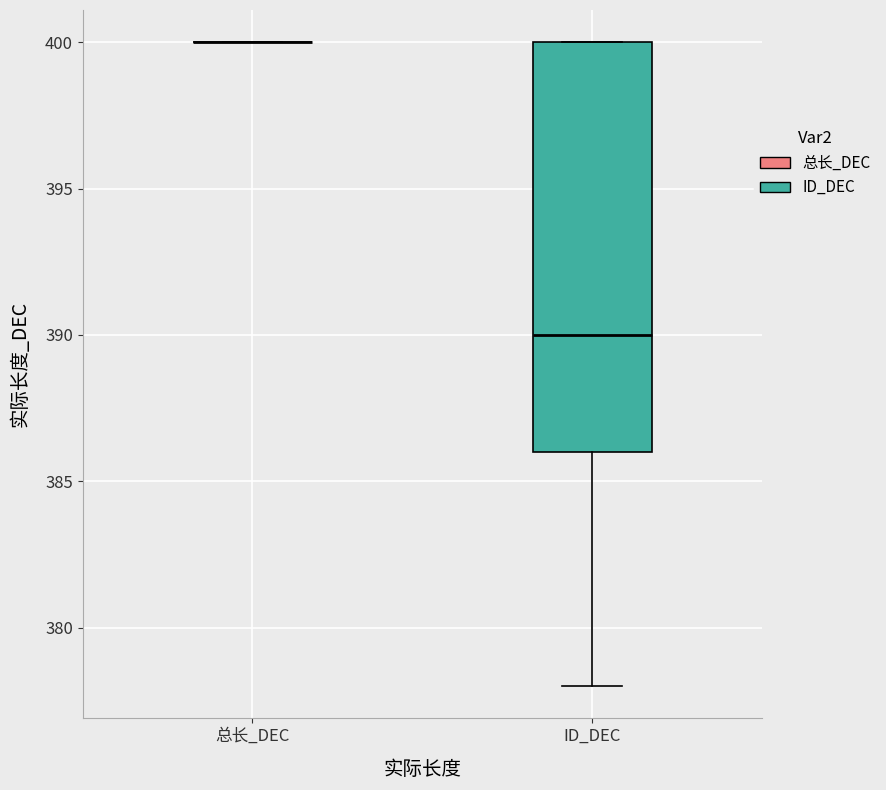

Where is the upper edge of the box for ID_DEC on the y-axis? The values are not printed on the chart, so give them approximately, as read against the axis.

400